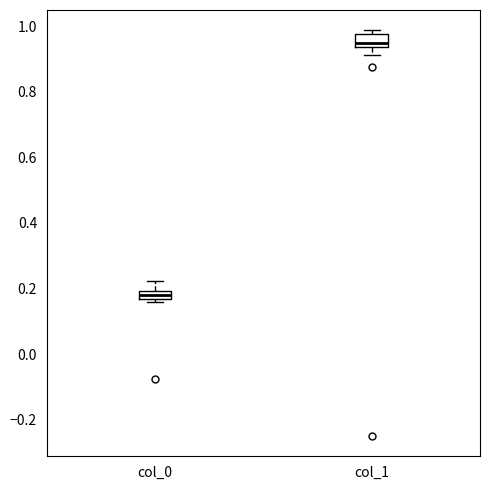

Which box's median line is the highest?

col_1